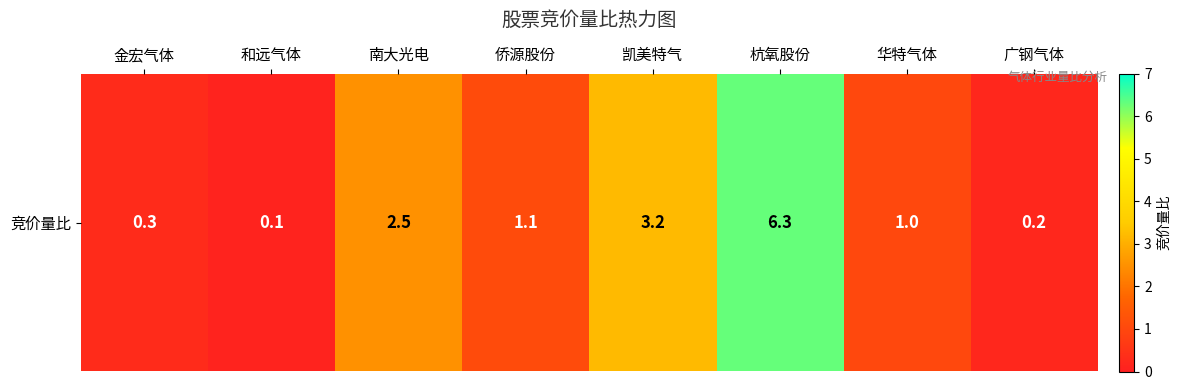

The chart shows a value of 0.3 at 金宏气体. True or false?

True